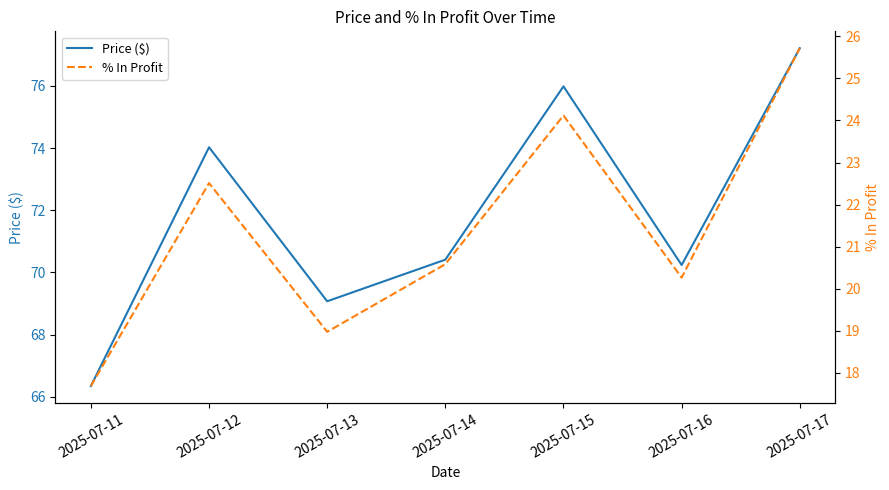

True or false: % In Profit has a value of 36.5 at 2025-07-15.

False